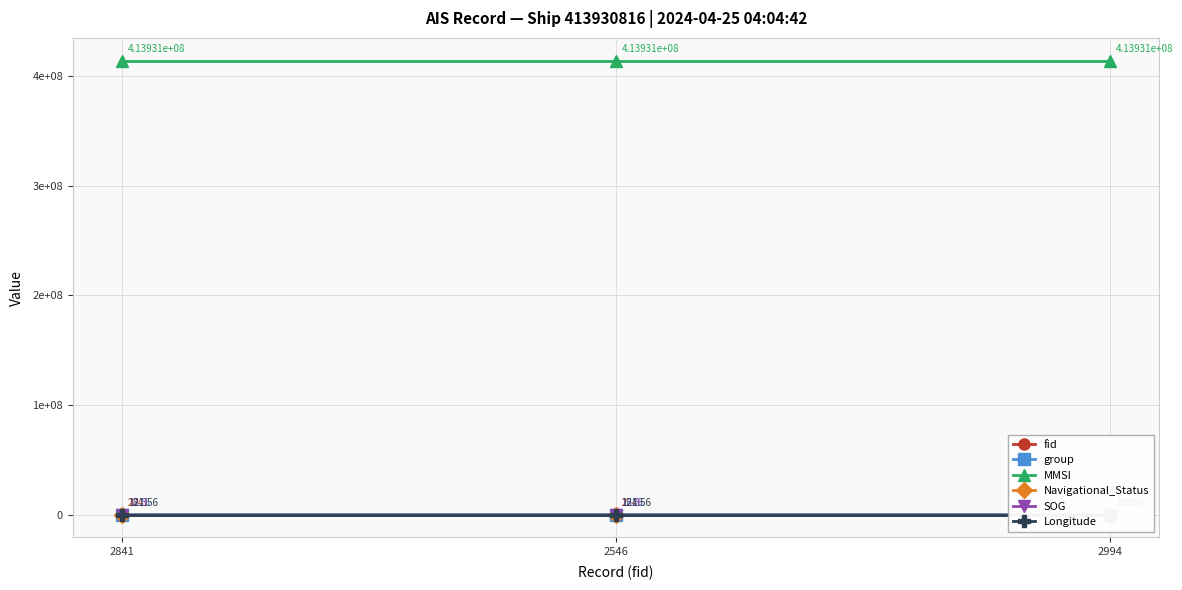

Does the chart display data point markers on the line(s)?

Yes